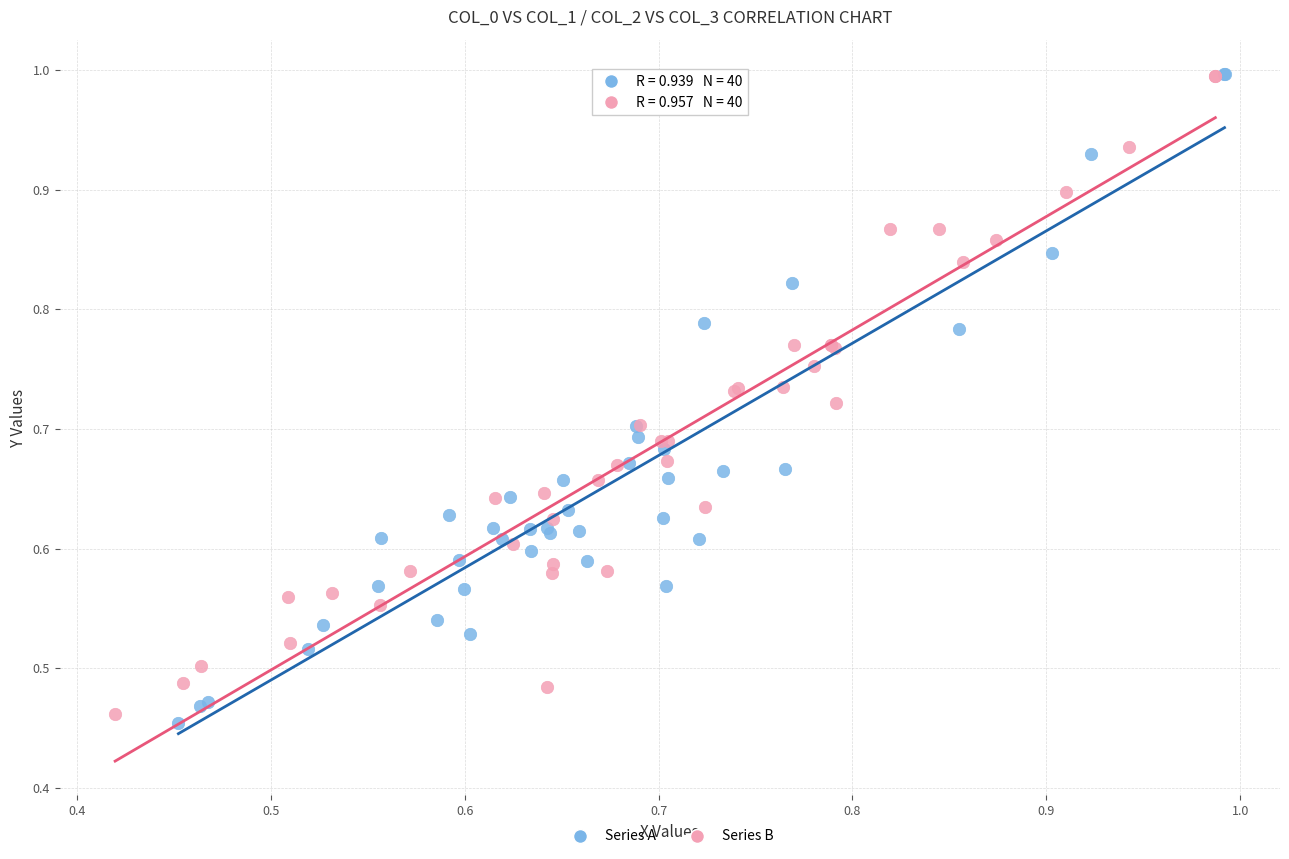

Which series reaches the minimum Y coordinate?

Series A